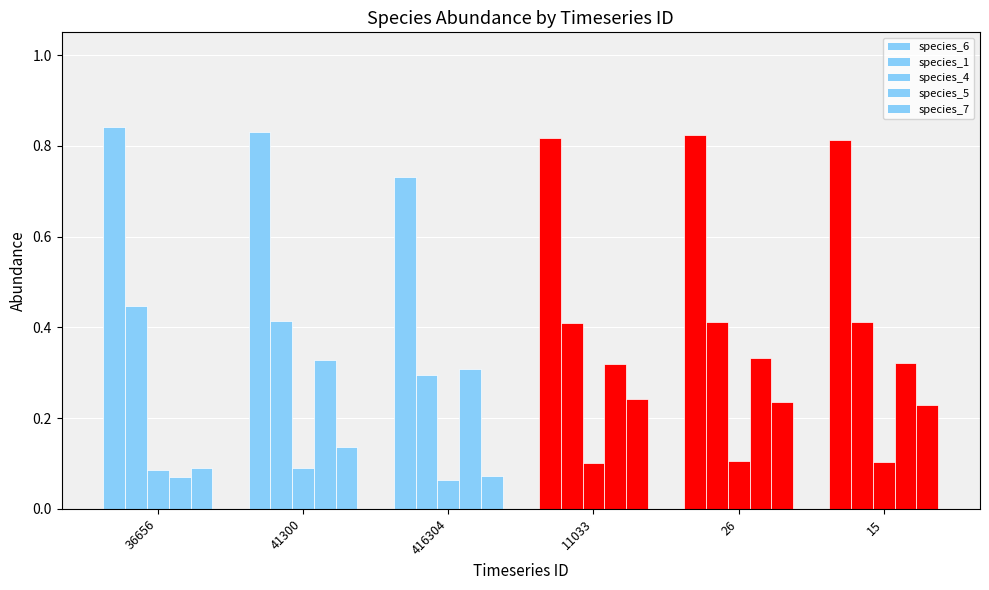

How many bars are there in each group?

5